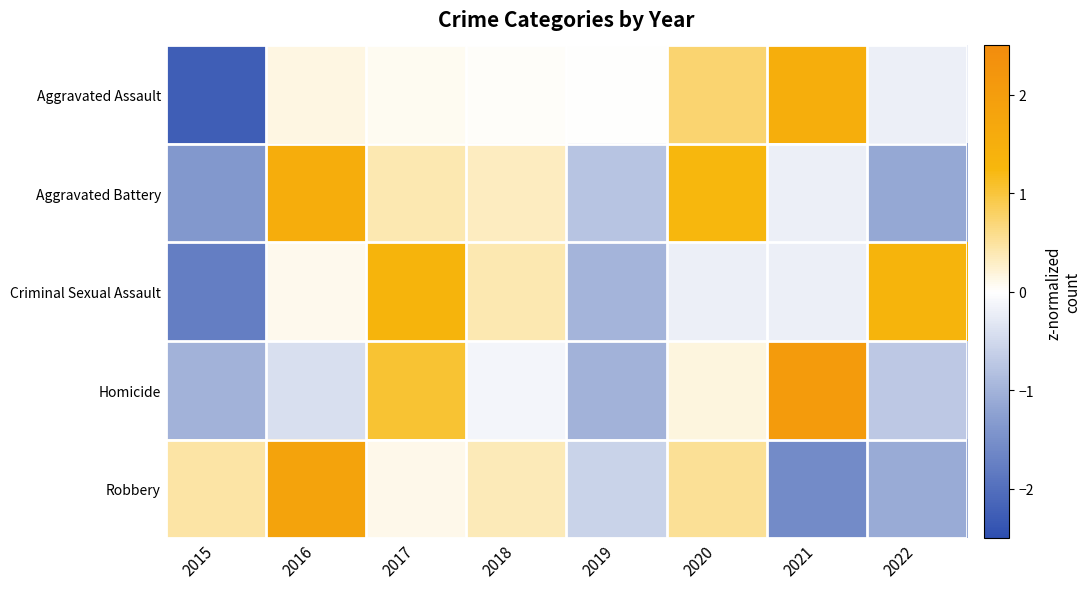

What is the spread (max minus min) of values at 2022?

2.5